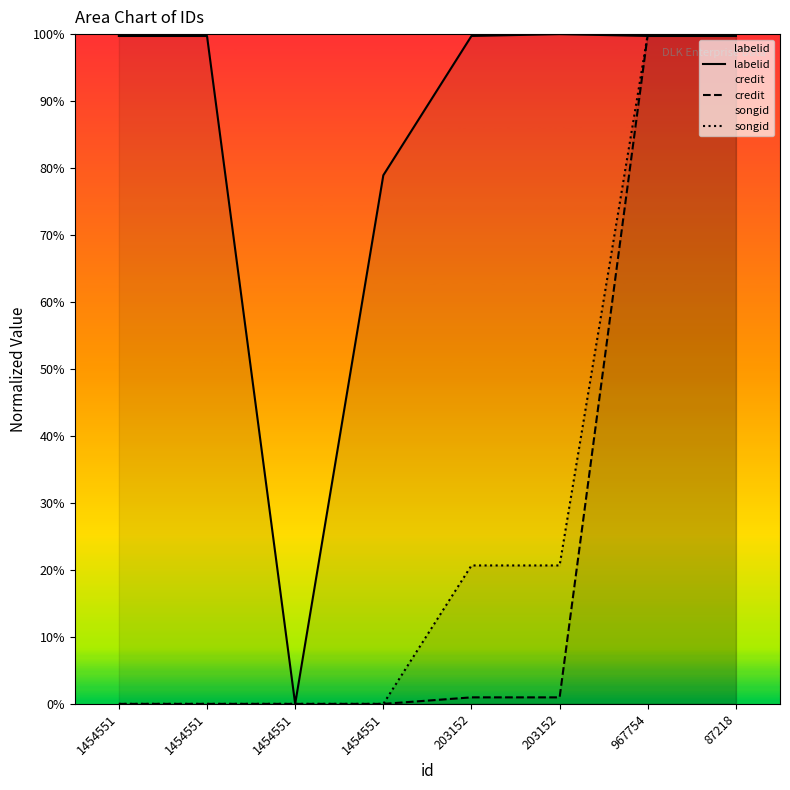

Which series has the largest total across all categories?

labelid